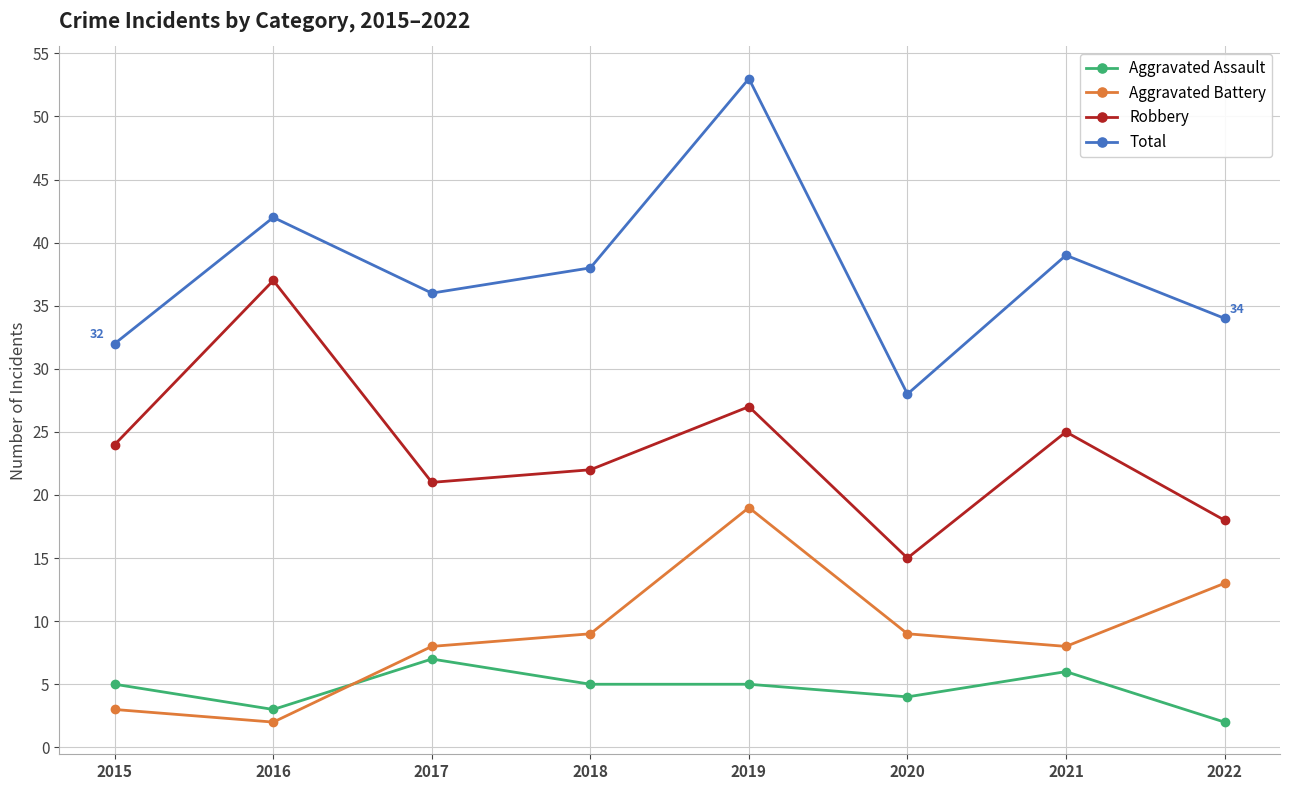

What is the difference between the highest and lowest values at 2021?

33